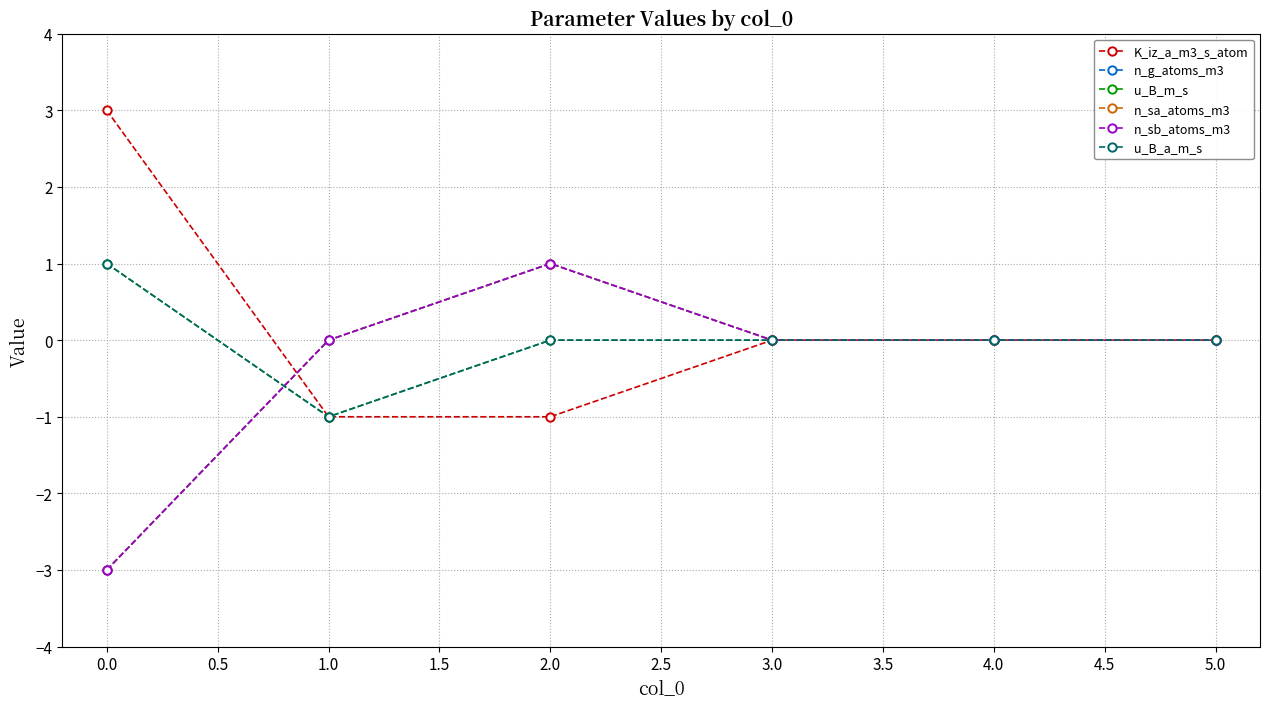

How many n_sa_atoms_m3 values are between 0 and 1?

5